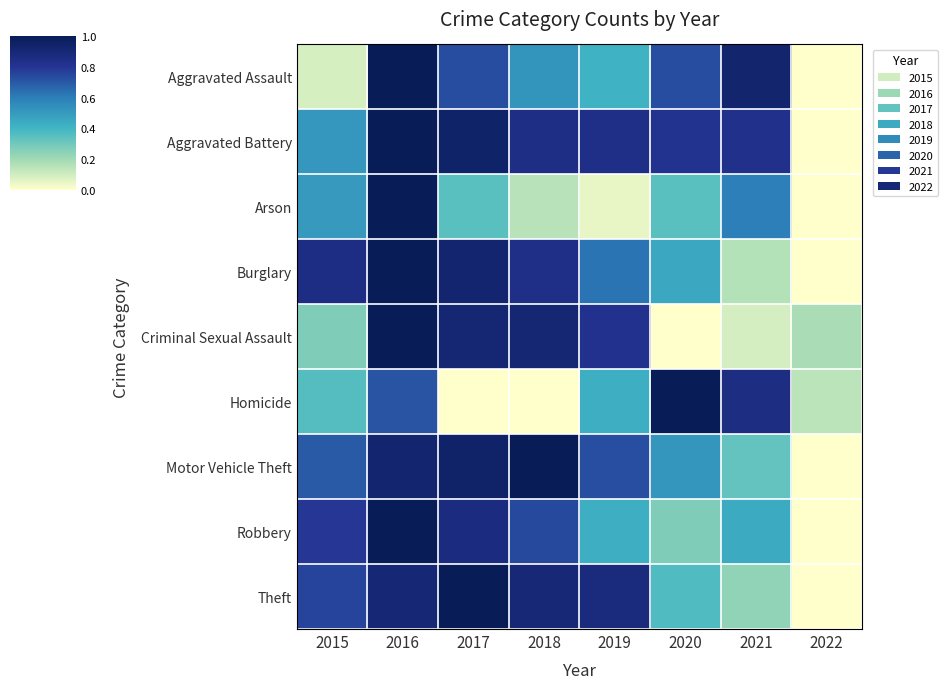

Reading left to right, what are all the values shown in this chart?

Aggravated Assault: 2015=0.1	2016=1.0	2017=0.7	2018=0.5	2019=0.4	2020=0.7	2021=0.9	2022=0.0
Aggravated Battery: 2015=0.5	2016=1.0	2017=0.9	2018=0.8	2019=0.8	2020=0.8	2021=0.8	2022=0.0
Arson: 2015=0.5	2016=1.0	2017=0.3	2018=0.1	2019=0.1	2020=0.3	2021=0.6	2022=0.0
Burglary: 2015=0.9	2016=1.0	2017=0.9	2018=0.8	2019=0.6	2020=0.5	2021=0.2	2022=0.0
Criminal Sexual Assault: 2015=0.3	2016=1.0	2017=0.9	2018=0.9	2019=0.8	2020=0.0	2021=0.1	2022=0.2
Homicide: 2015=0.4	2016=0.7	2017=0.0	2018=0.0	2019=0.4	2020=1.0	2021=0.9	2022=0.1
Motor Vehicle Theft: 2015=0.7	2016=0.9	2017=0.9	2018=1.0	2019=0.7	2020=0.5	2021=0.3	2022=0.0
Robbery: 2015=0.8	2016=1.0	2017=0.9	2018=0.7	2019=0.4	2020=0.3	2021=0.4	2022=0.0
Theft: 2015=0.8	2016=0.9	2017=1.0	2018=0.9	2019=0.9	2020=0.4	2021=0.2	2022=0.0